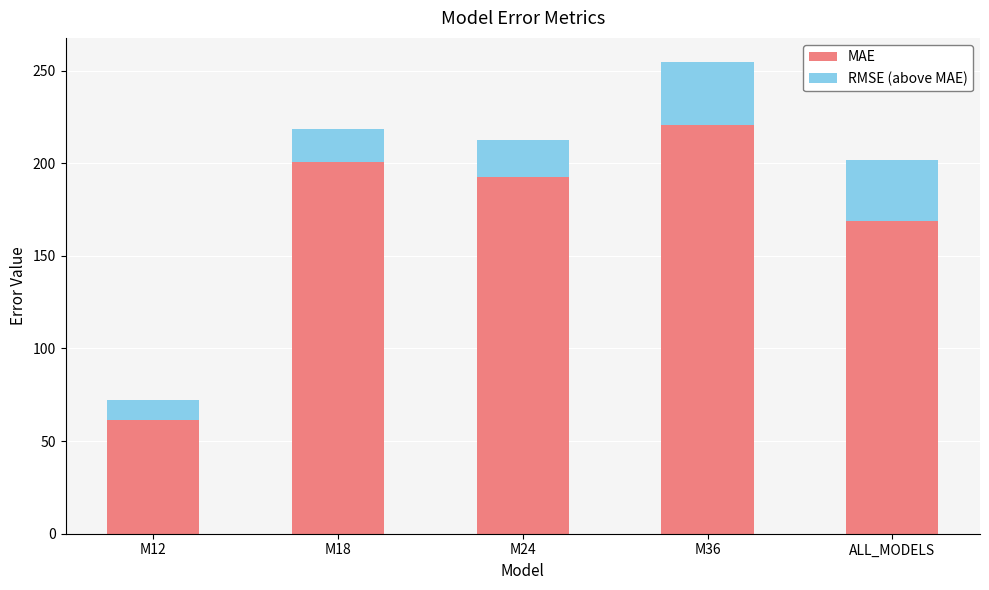

What is the total value across all series at M12?

72.0